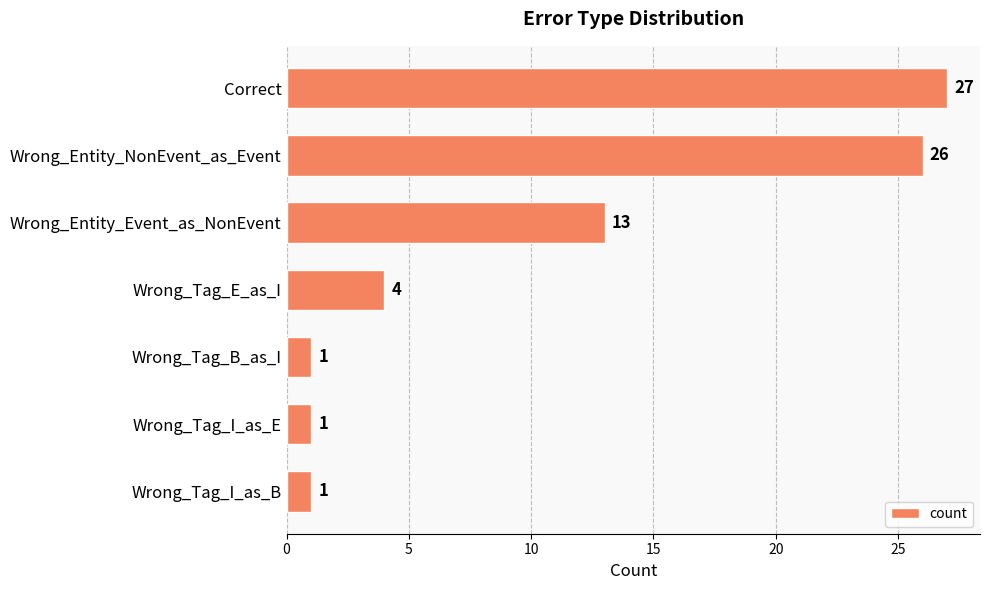

The chart shows a value of 13 at Wrong_Entity_Event_as_NonEvent. True or false?

True